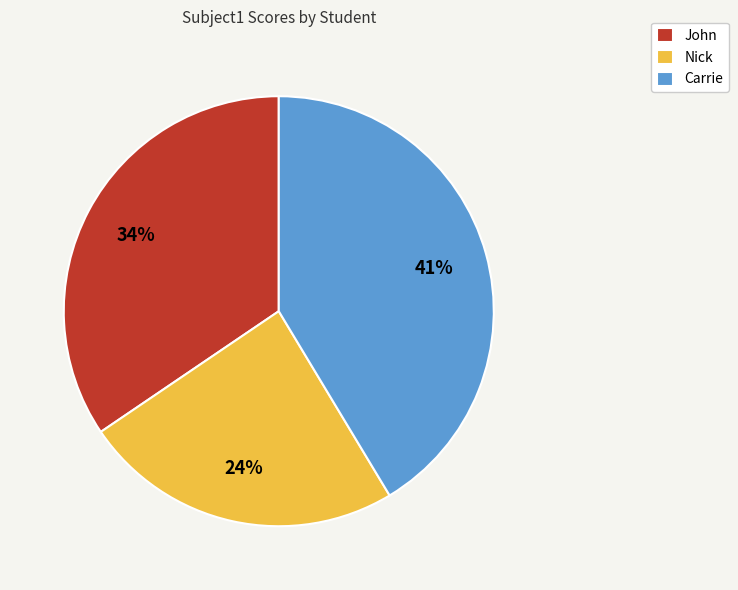

Count the number of slices in the pie.

3